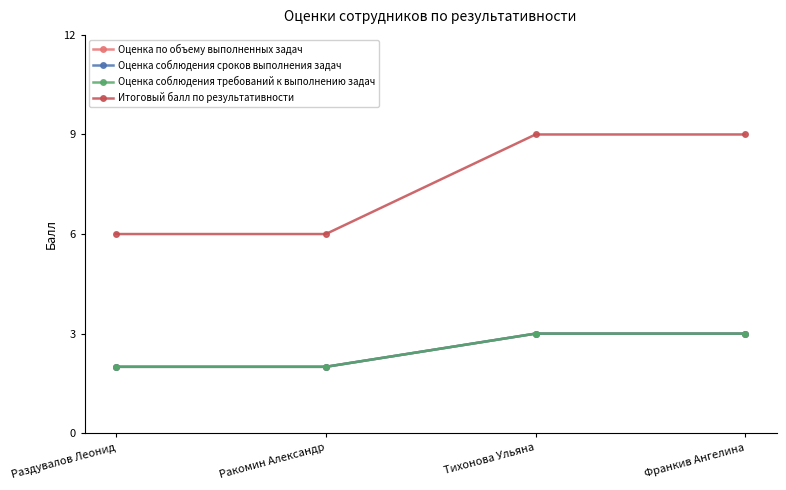

True or false: Итоговый балл по результативности has a value of 6 at Раздувалов Леонид.

True